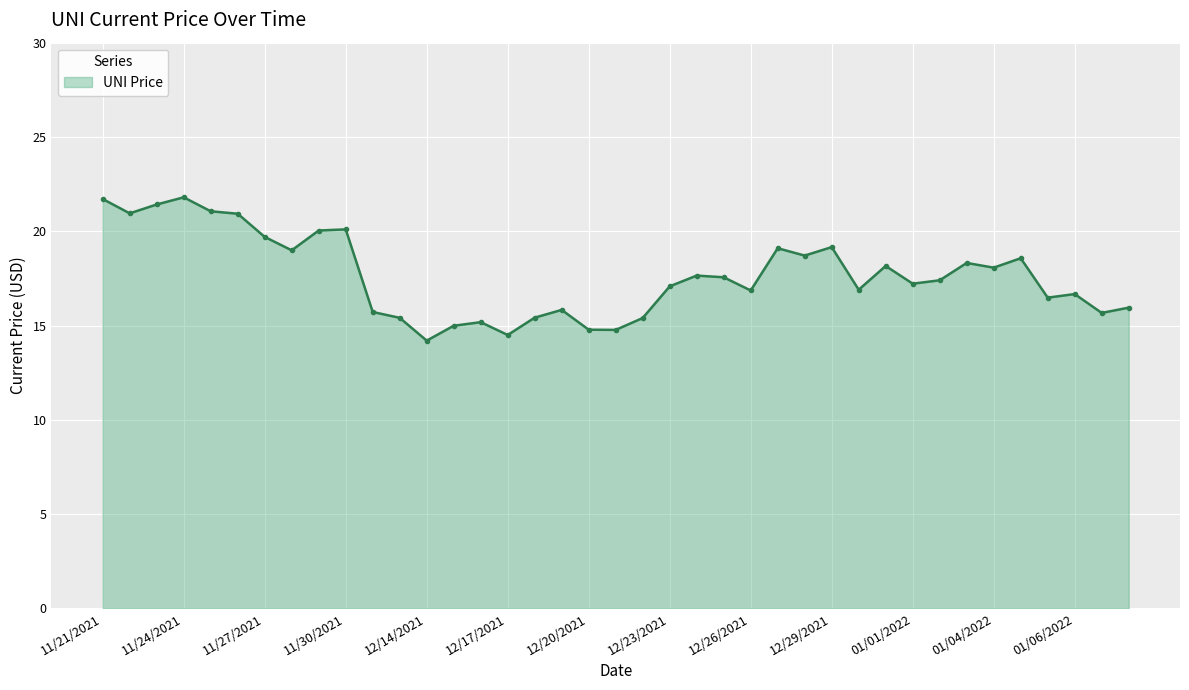

What is the sum of all values?

688.4